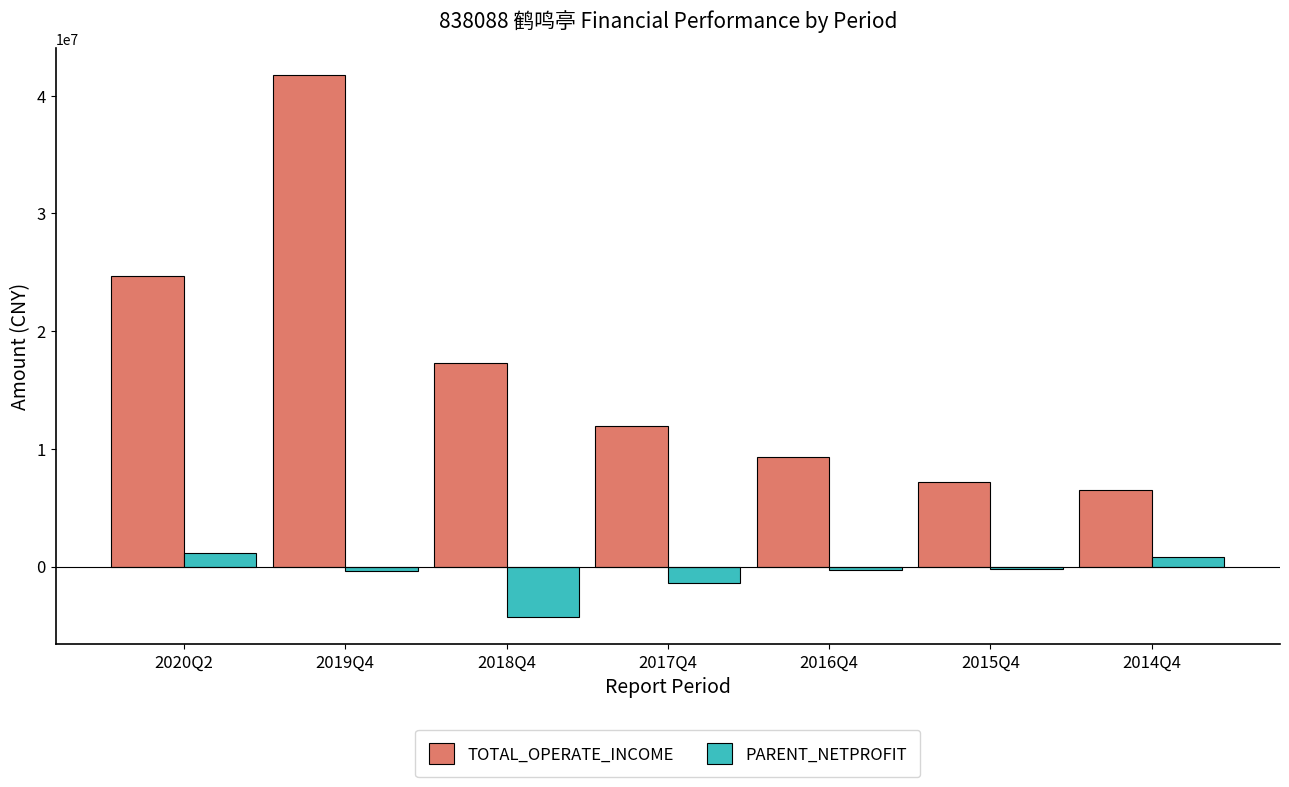

Where does the PARENT_NETPROFIT series first go above -273266?

2020Q2